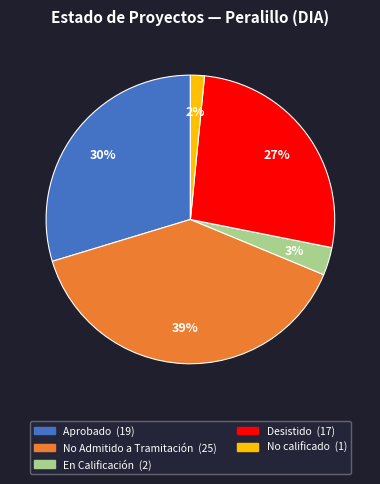

Is there any slice that represents more than half of the pie?

No